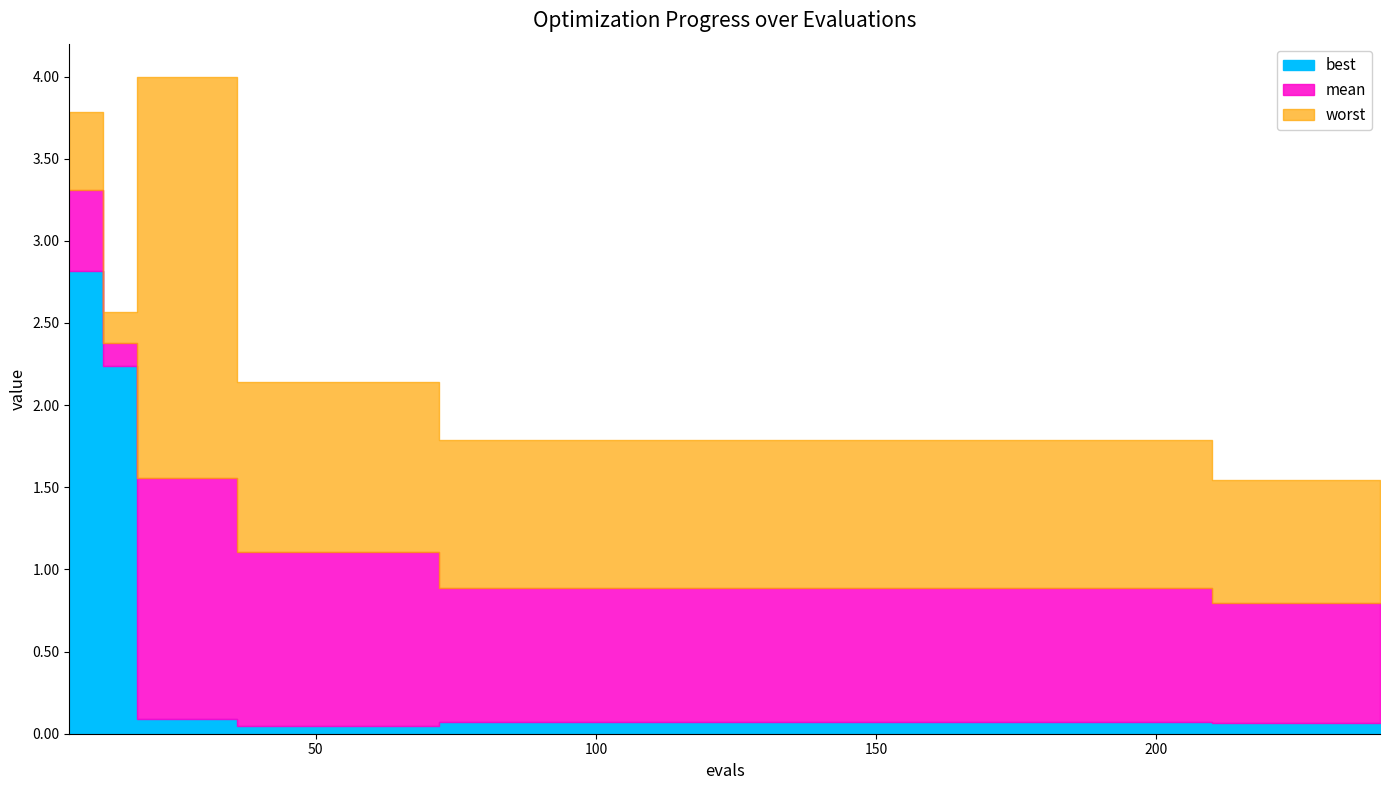

At which category does the chart reach its minimum across all series?

36